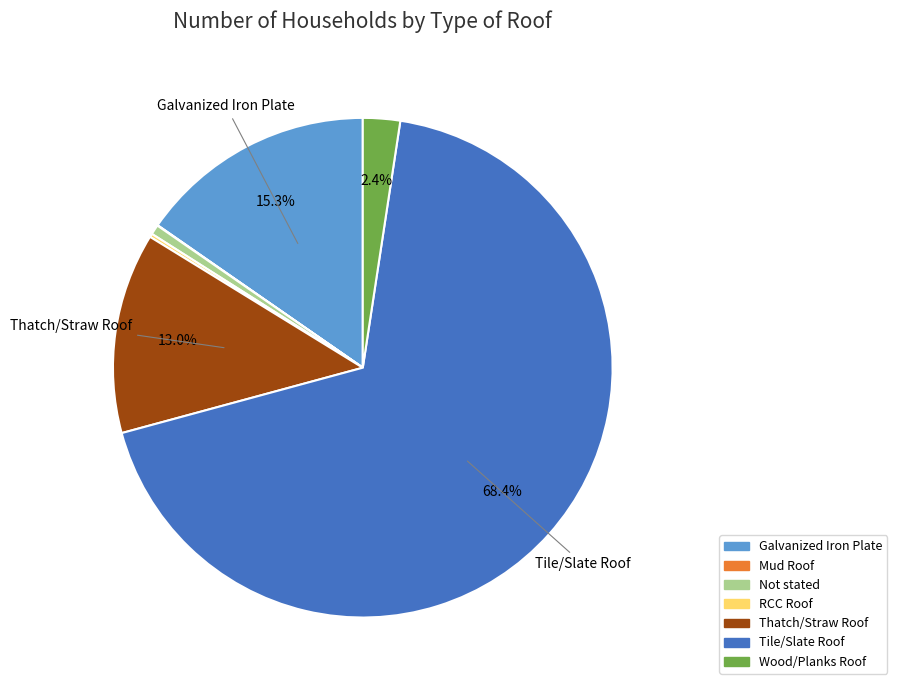

What is the majority slice?

Tile/Slate Roof